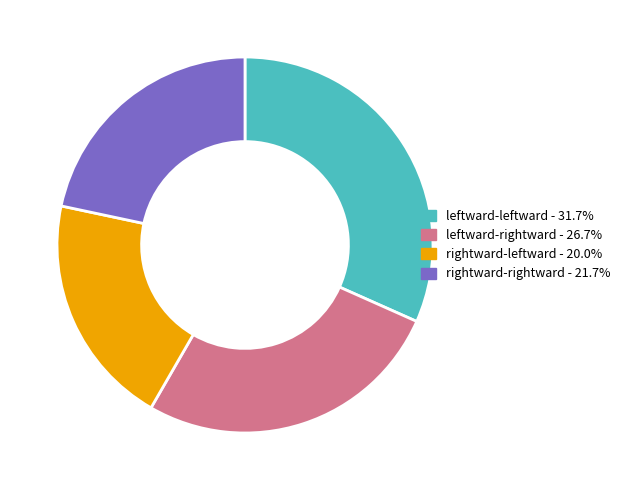

Do rightward-rightward - 21.7% and leftward-rightward - 26.7% together represent more than half of the pie?

No